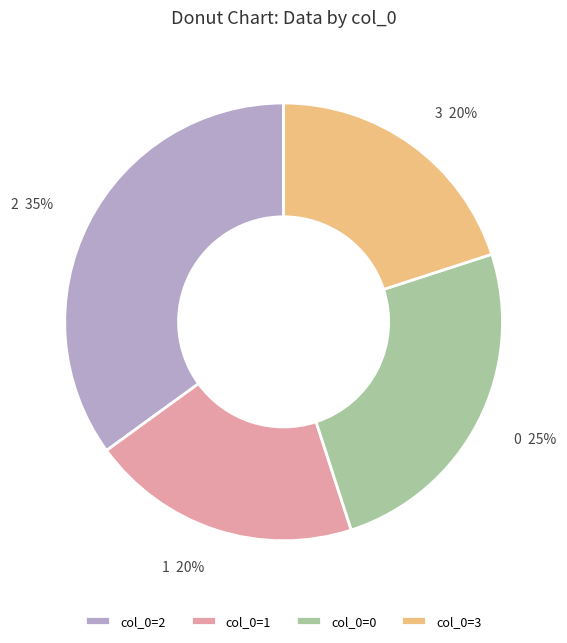

How many slices are in this pie chart?

4